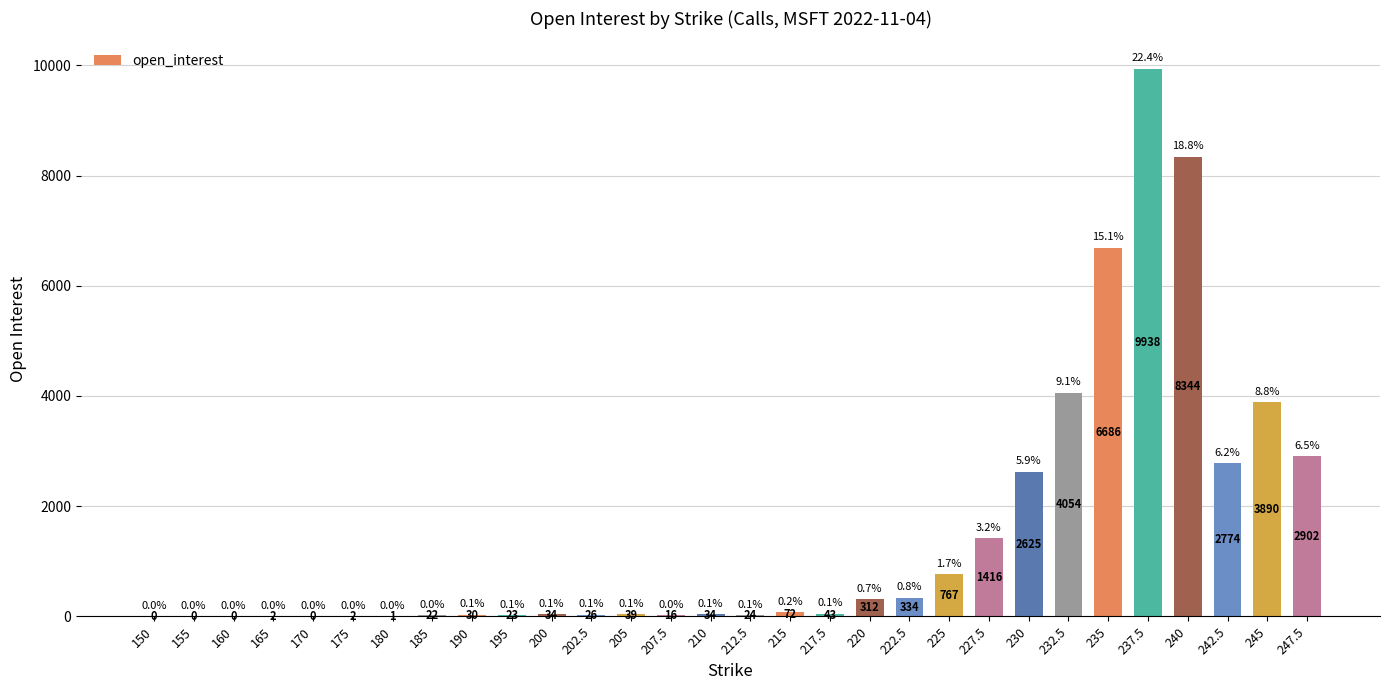

Are the bars grouped side by side (vs. stacked)?

No